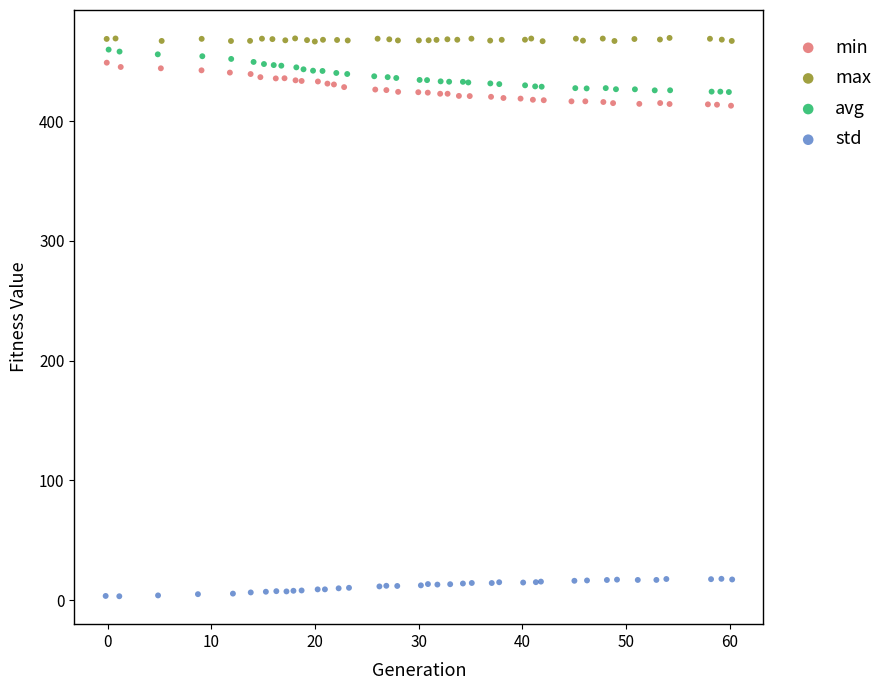

Which series reaches the minimum Y coordinate?

std